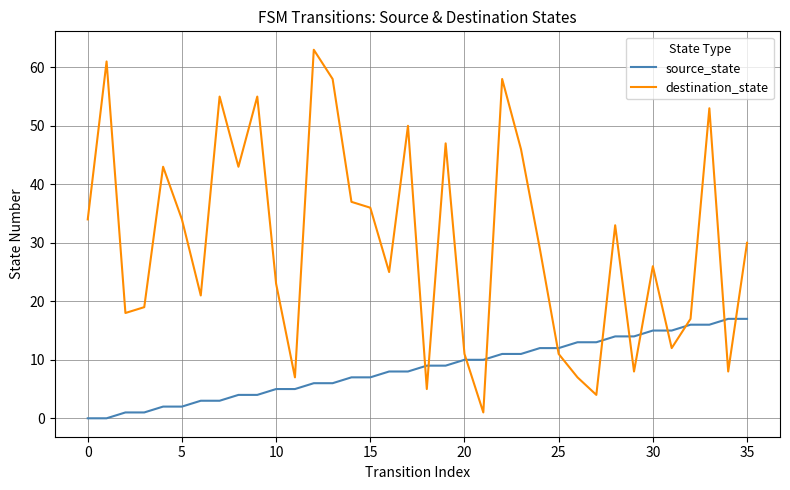

Which series has the widest spread of values?

destination_state